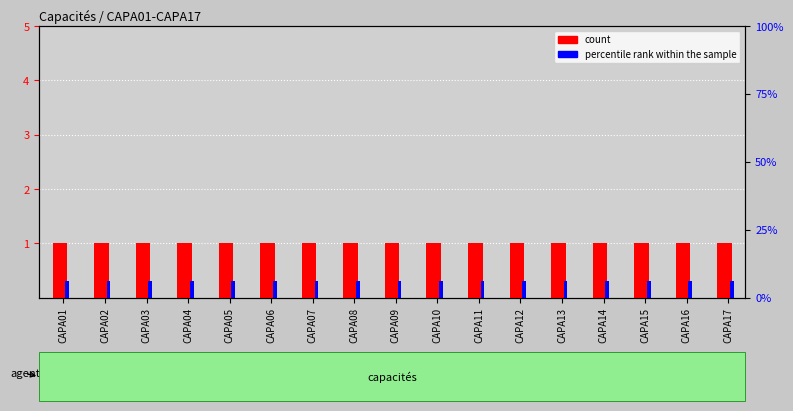

The count series shows 2 at CAPA14. True or false?

False